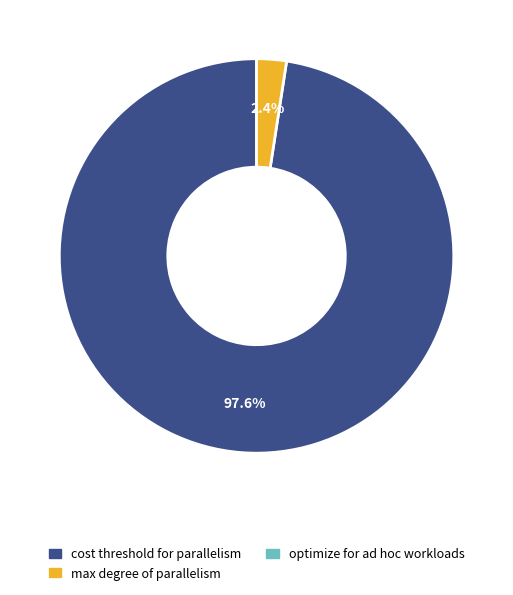

Is there any slice that represents more than half of the pie?

Yes